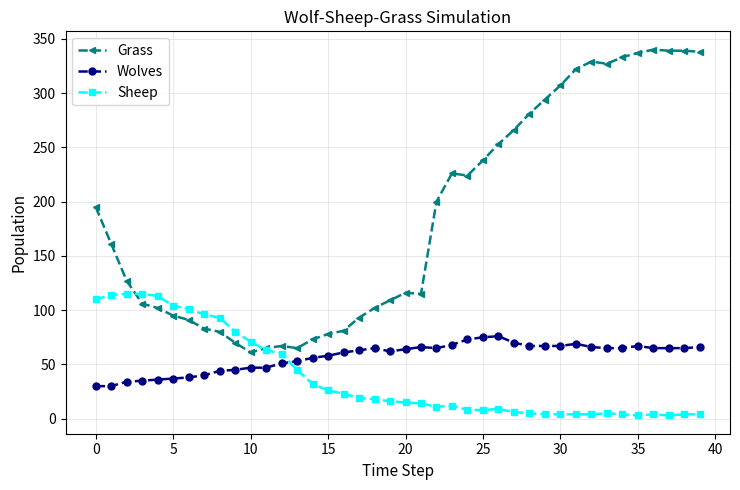

What is the average value of the Sheep series?

39